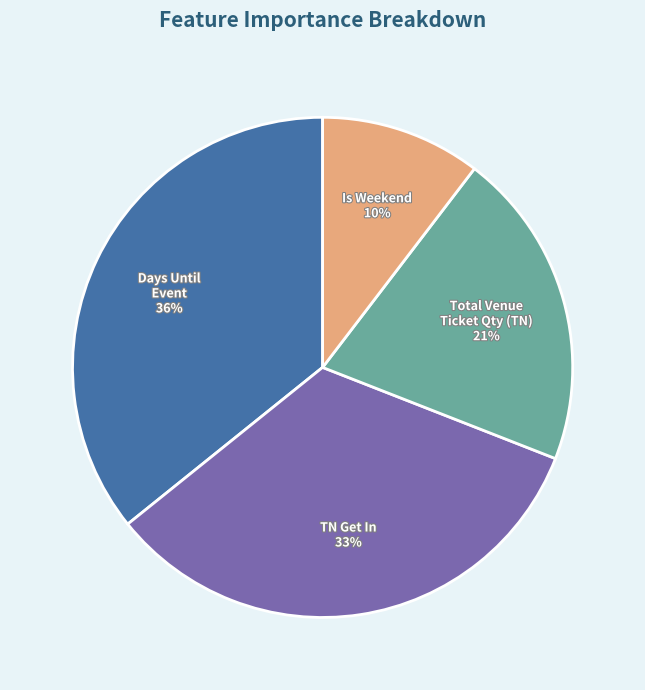

Is there any slice that represents more than half of the pie?

No